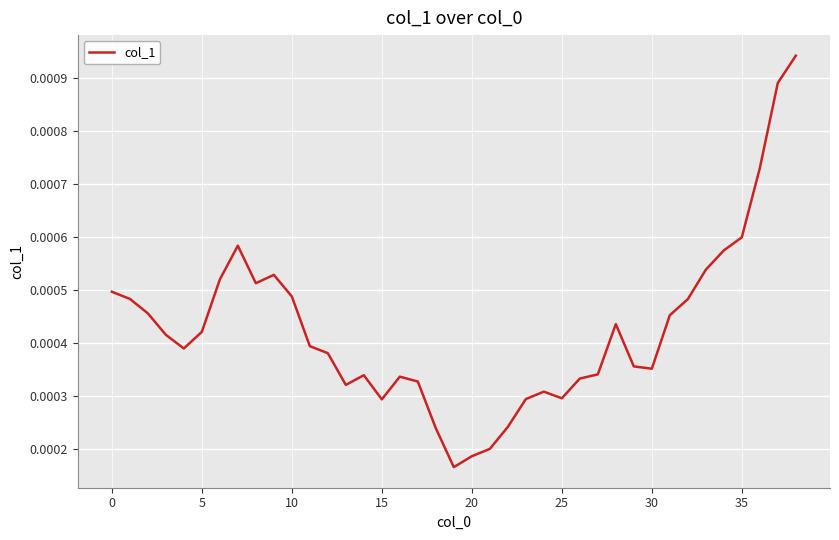

How many lines are shown in the chart?

1